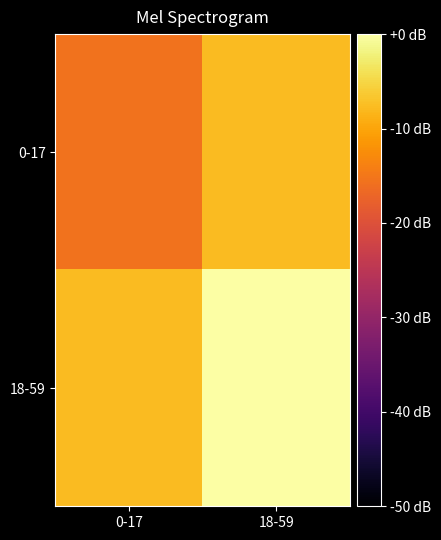

At 0-17, list the series in order from largest to smallest.

18-59, 0-17